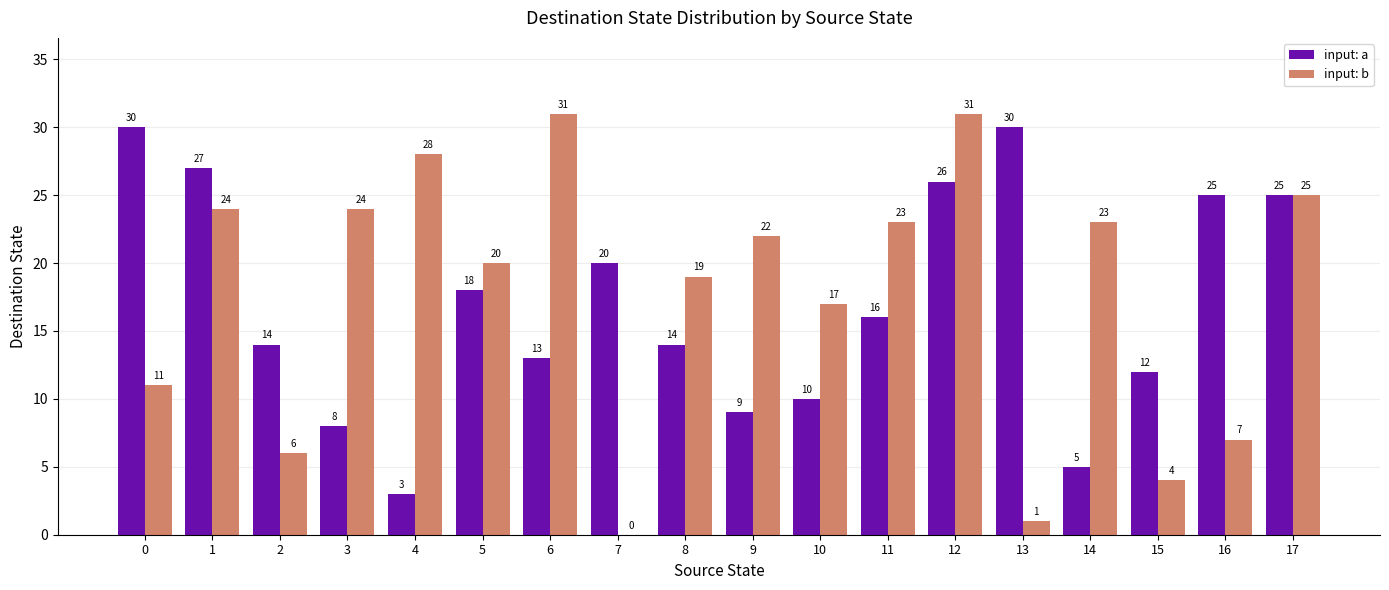

Which series has the widest spread of values?

input: b